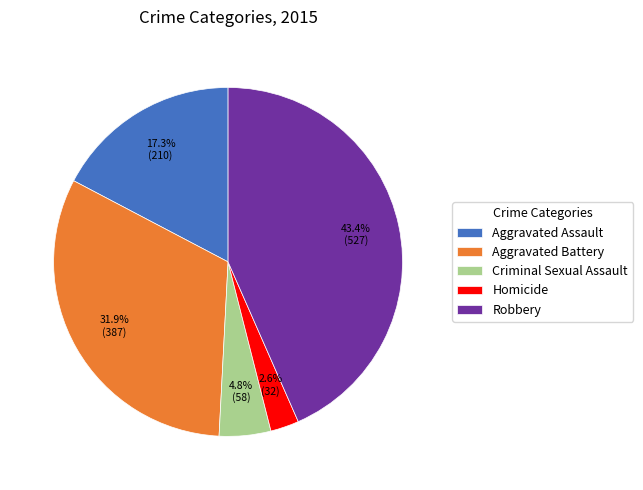

Which slice is the smallest?

Homicide